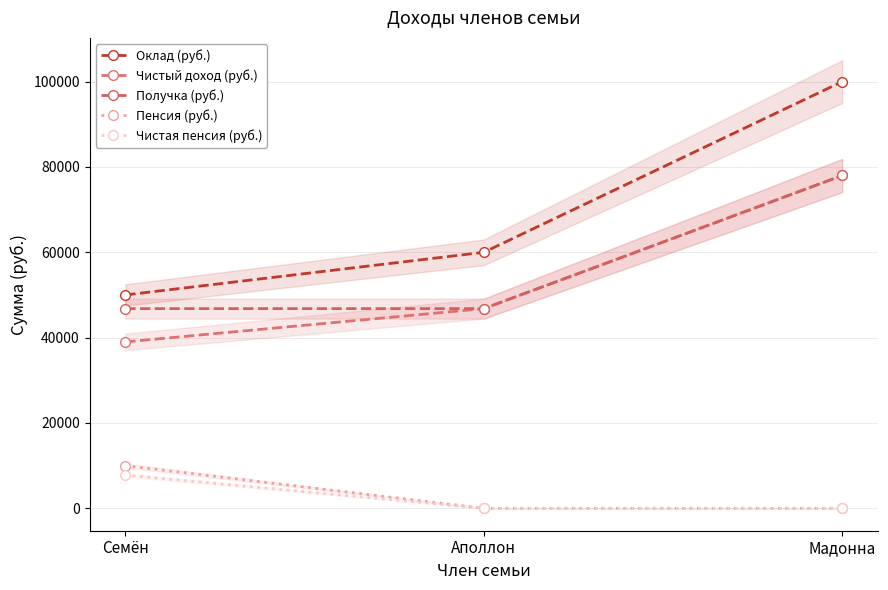

Reading right to left, transcribe all the data shown in this chart.

Оклад (руб.): 99999.0	60000.0	50000.0
Чистый доход (руб.): 77999.2	46800.0	39000.0
Получка (руб.): 77999.2	46800.0	46800.0
Пенсия (руб.): 0.0	0.0	10000.0
Чистая пенсия (руб.): 0.0	0.0	7800.0